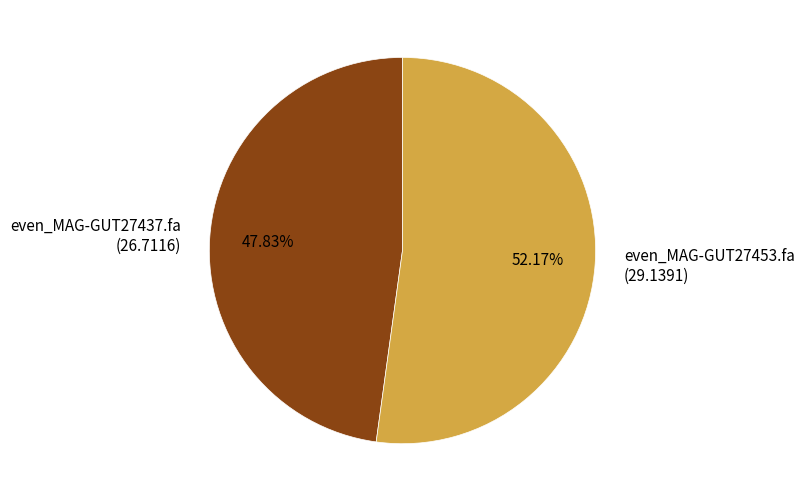

What percentage is the even_MAG-GUT27437.fa slice, to the nearest percent?

48%